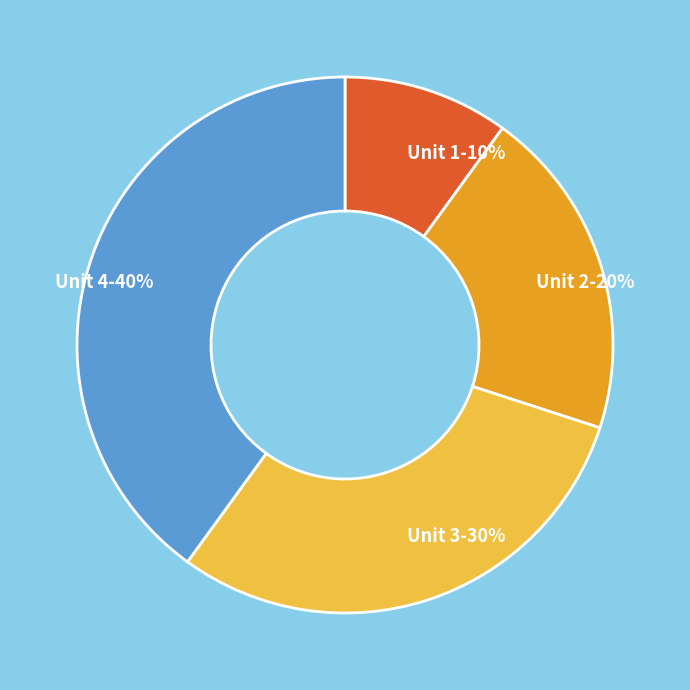

Does Unit 2 account for over 50% of the chart?

No